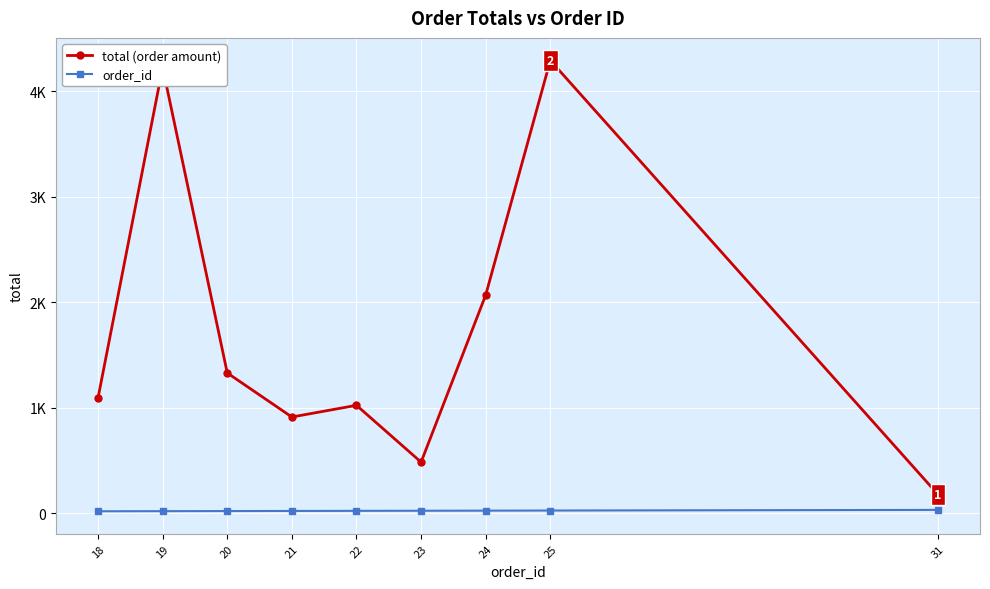

True or false: order_id and total (order amount) intersect in this chart.

False